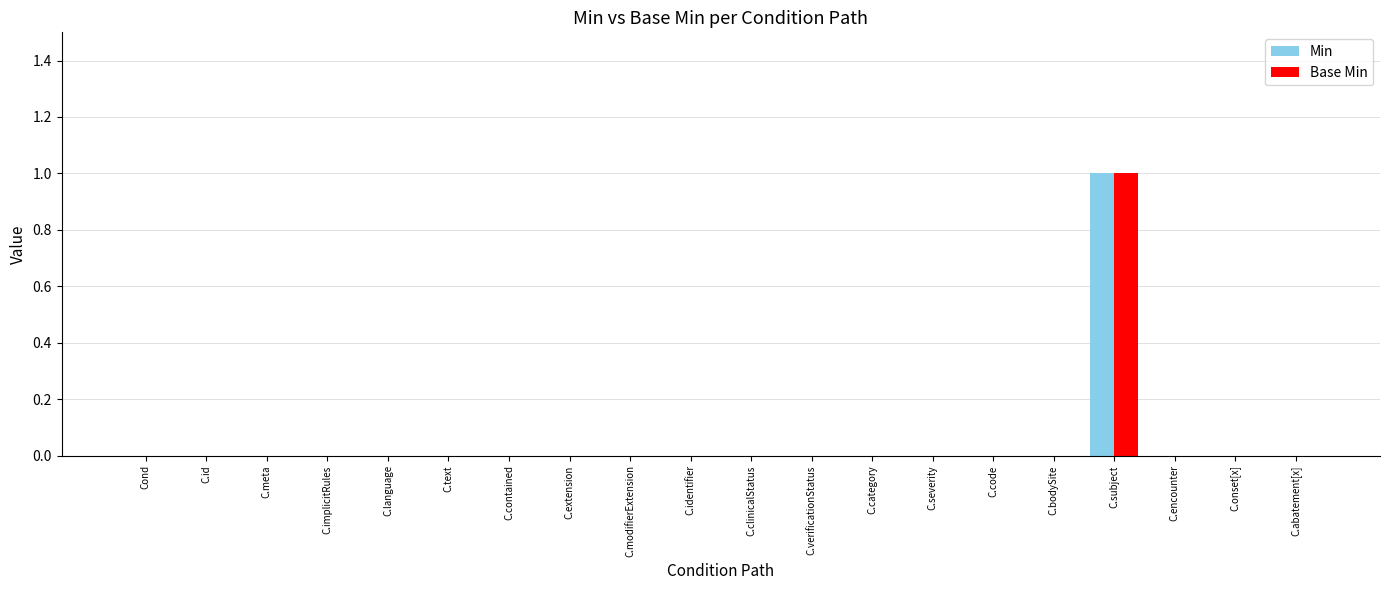

Reading left to right, extract all data points from this chart.

Min: 0	0	0	0	0	0	0	0	0	0	0	0	0	0	0	0	1	0	0	0
Base Min: 0	0	0	0	0	0	0	0	0	0	0	0	0	0	0	0	1	0	0	0